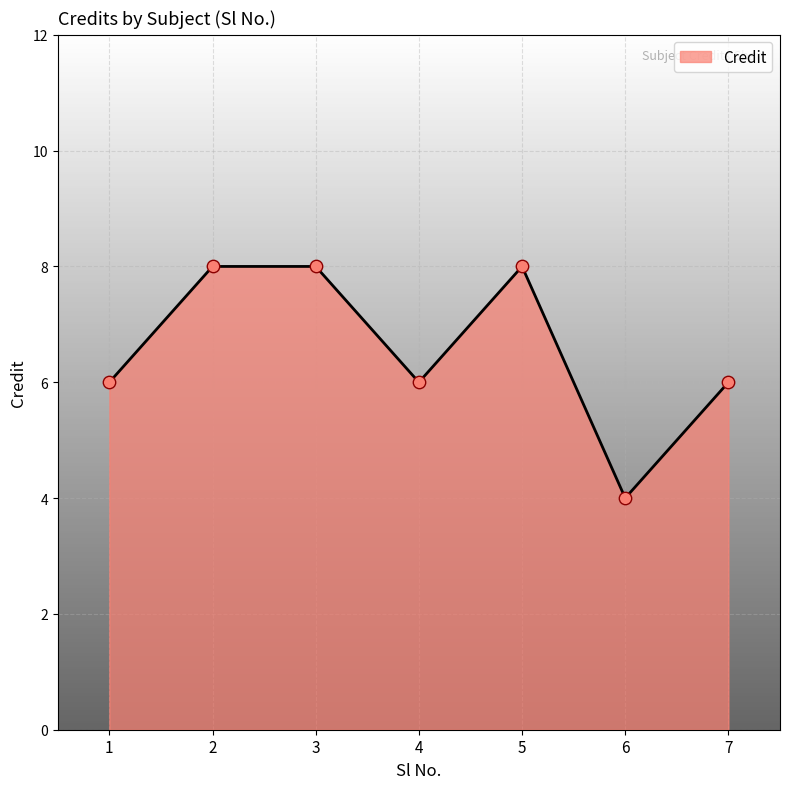

What is the change in value from 1 to 3?

+2